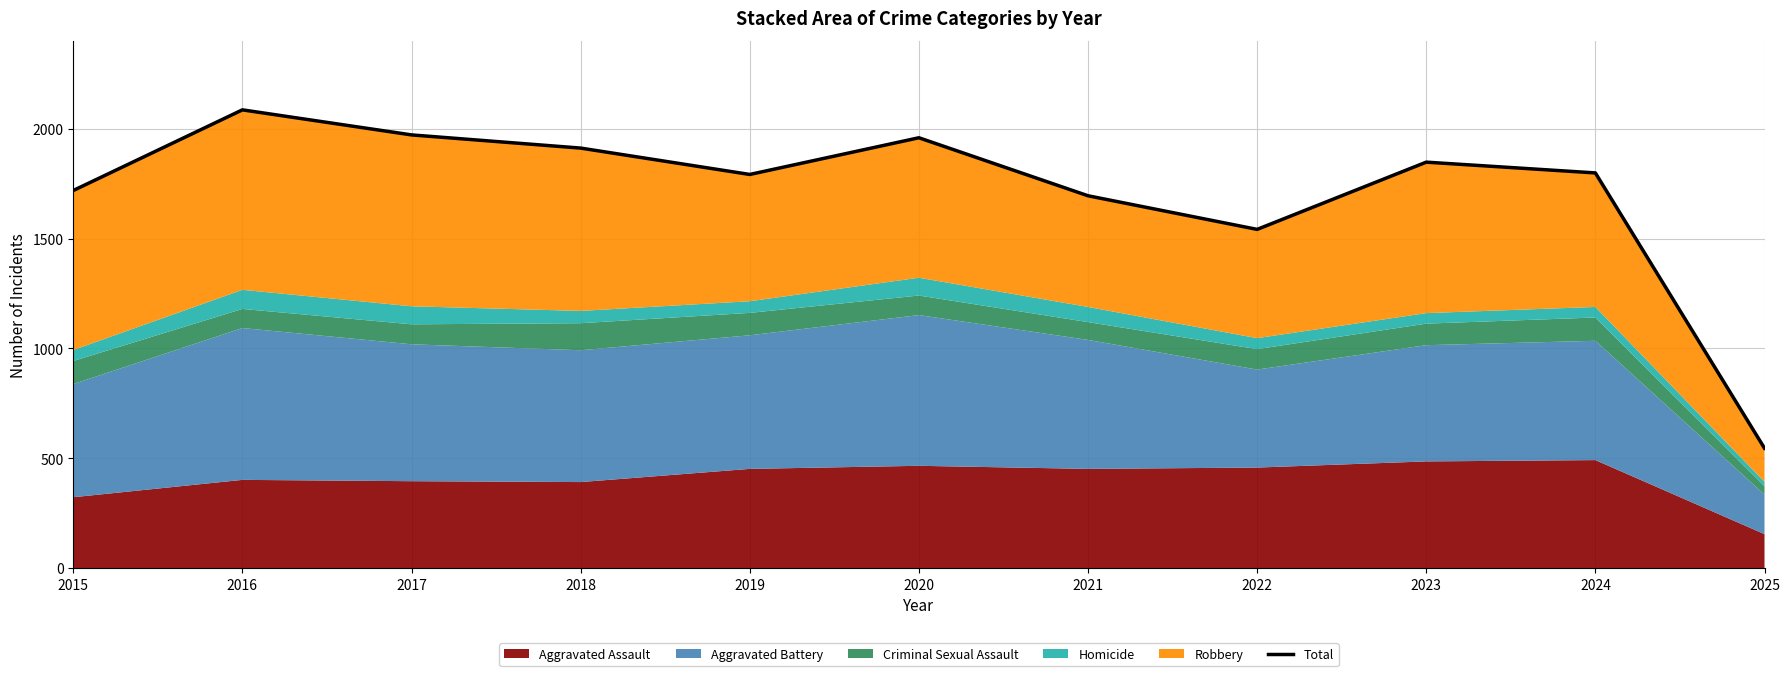

What is the greatest value displayed?

2086